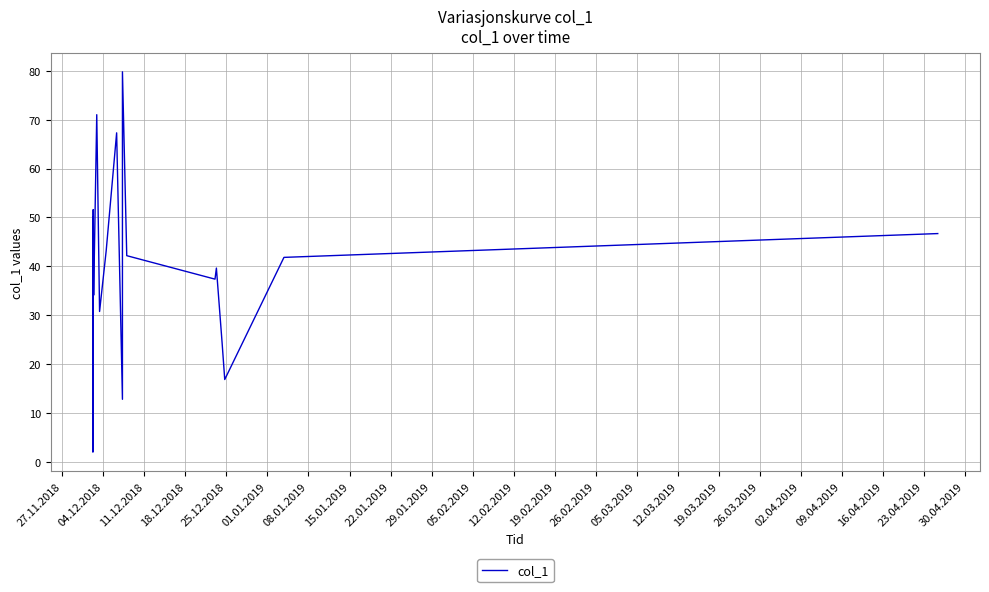

What is the maximum value shown in the chart?

79.8